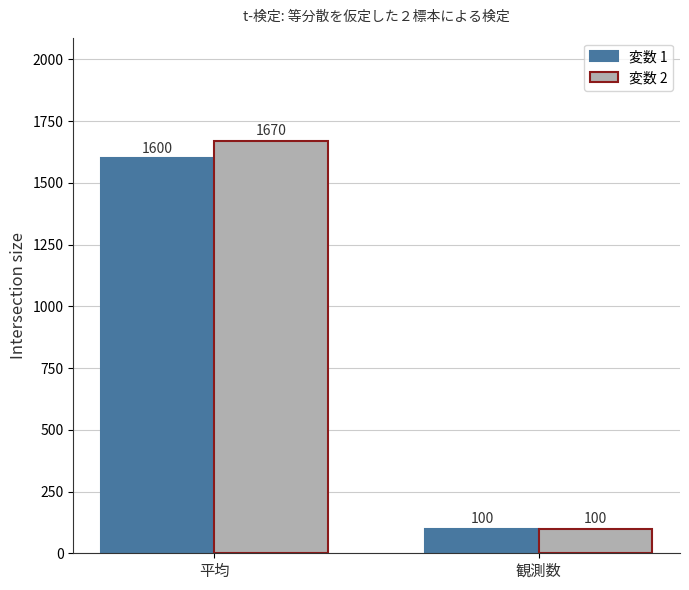

Does the chart contain any negative values?

No